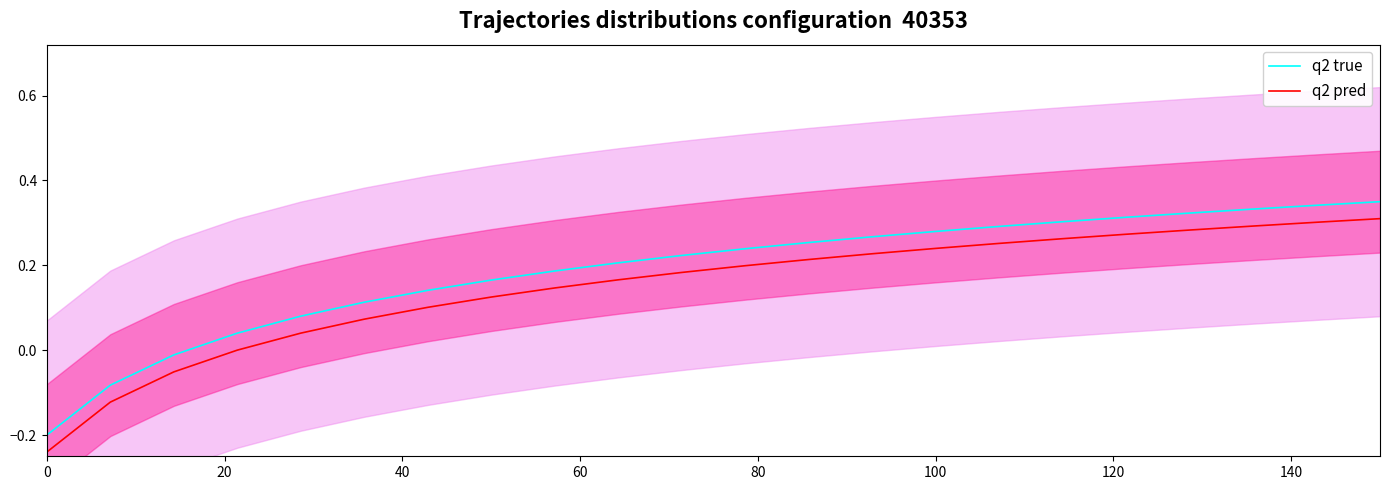

True or false: q2 pred and q2 true intersect in this chart.

False